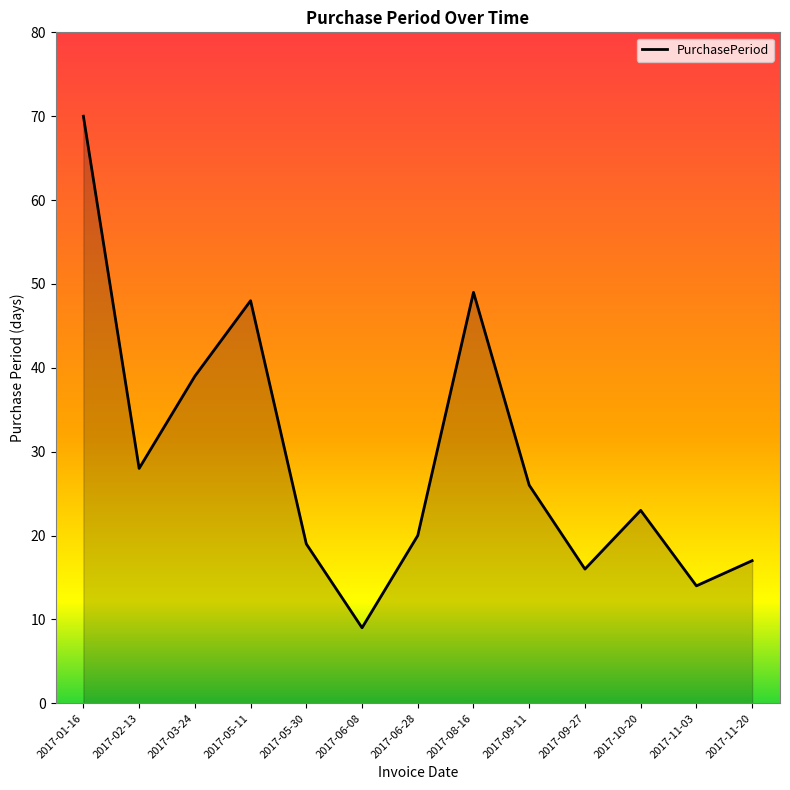

At which label is the value closest to 39?

2017-03-24